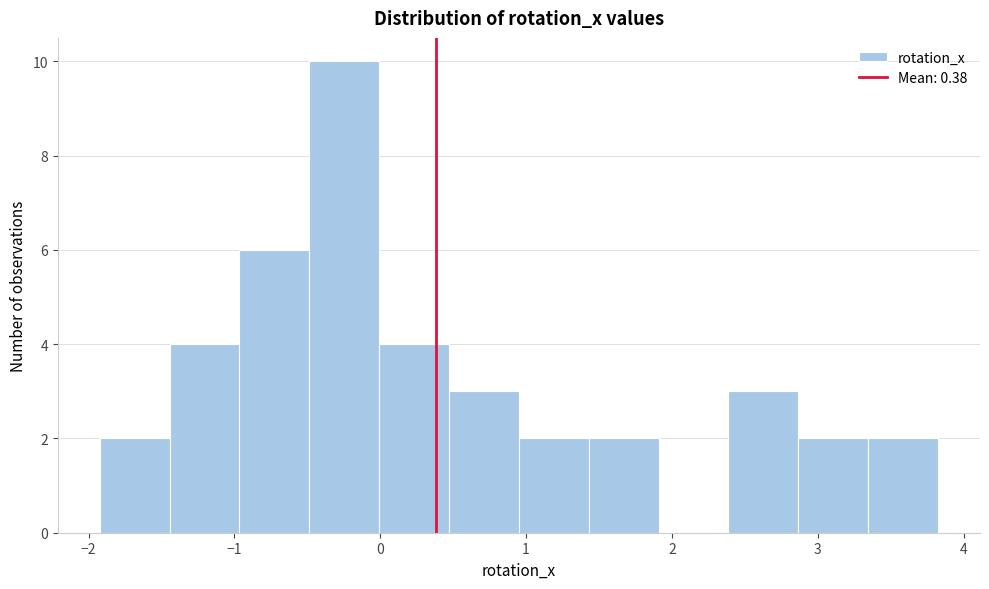

What is the height of the bar covering 0.5 to 1.0 on the x-axis? Neither the bar edges nor the heights are printed on the chart, so give them approximately, as read against the axes.

3